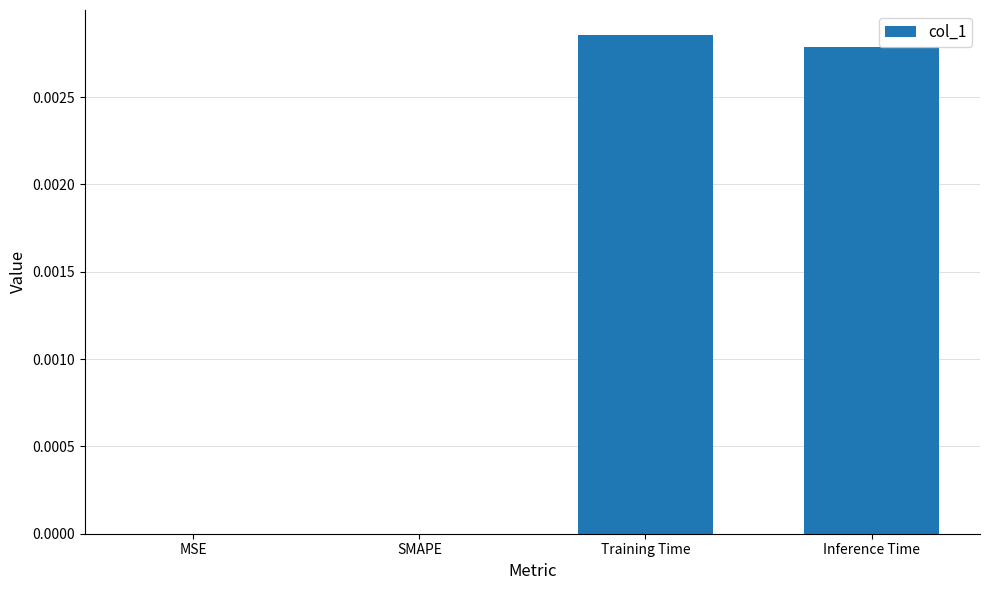

How many categories are shown in the chart?

4